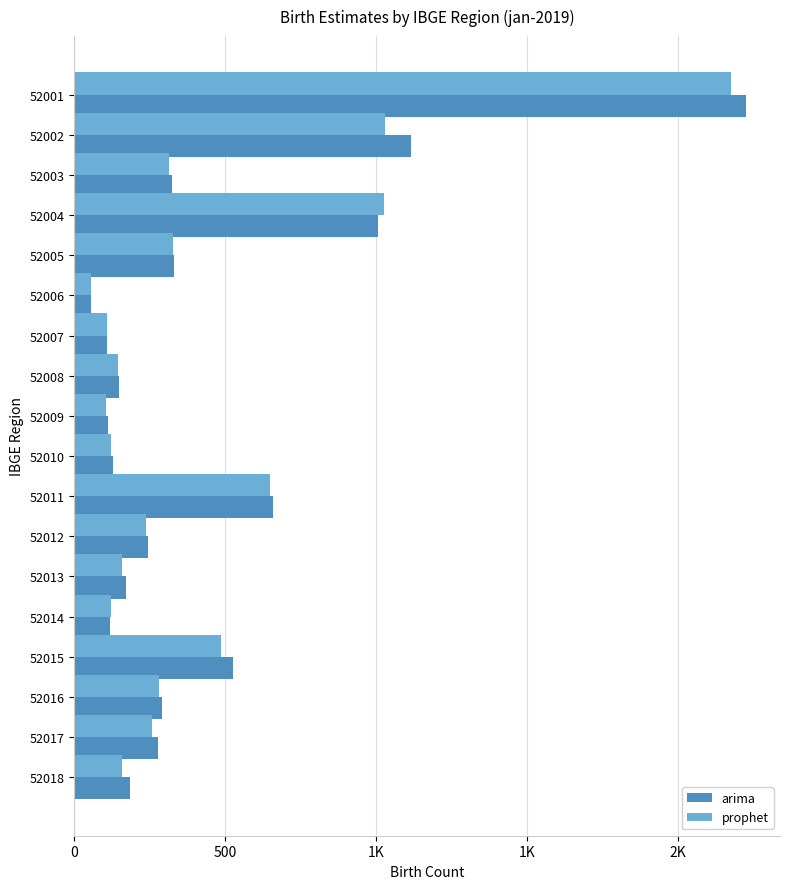

At how many categories does at least one series exceed 889?

3